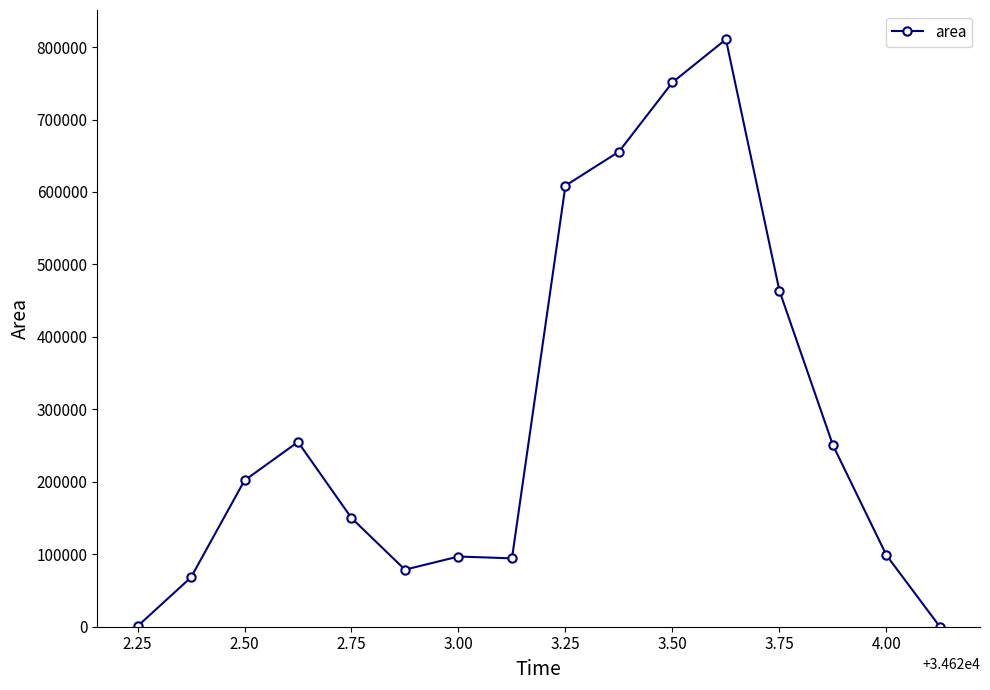

What is the difference between the second highest and second lowest values?

750625